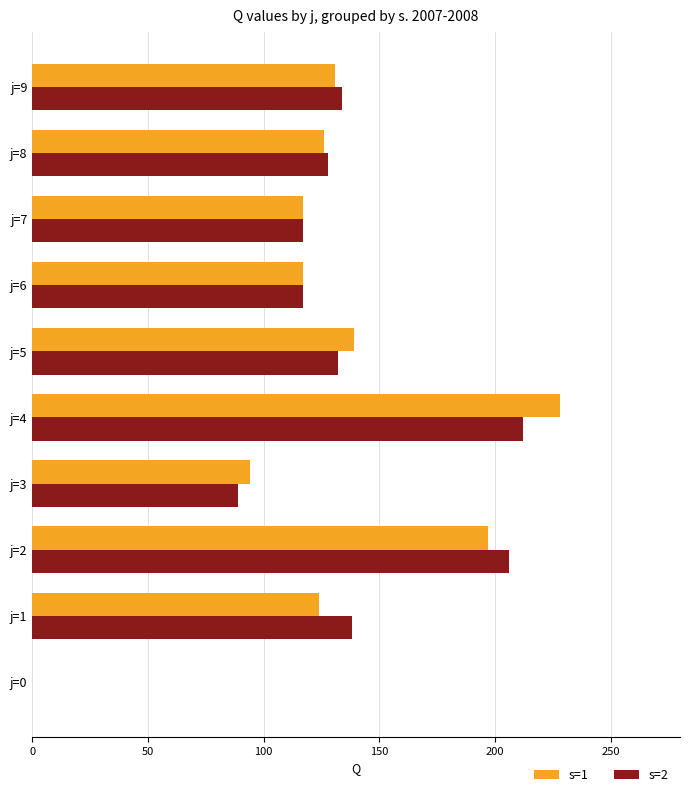

At which category is the sum across all series the highest?

j=4